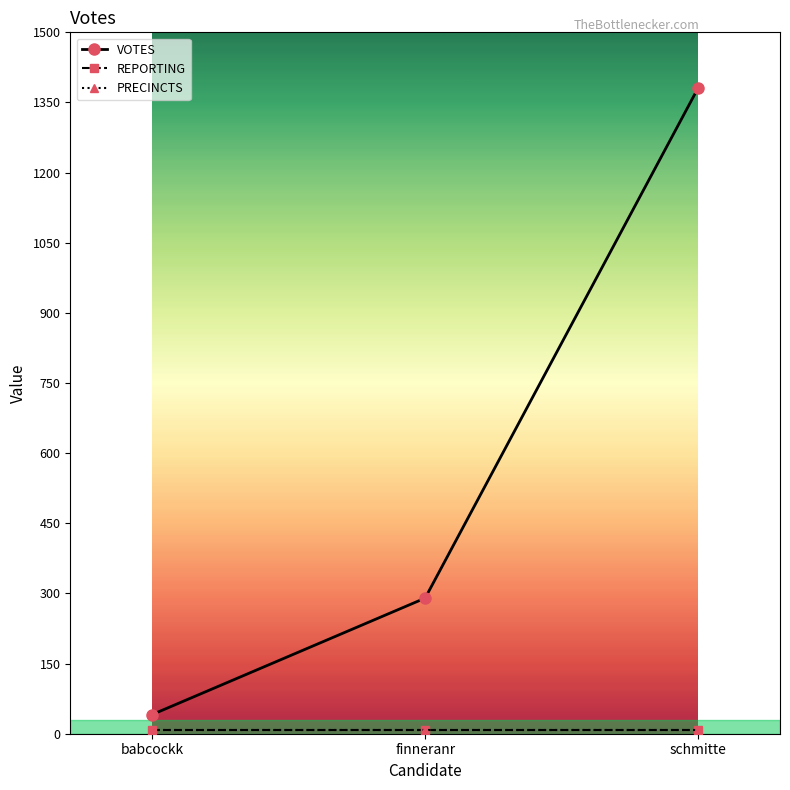

Is this an area chart (filled region under the line)?

No